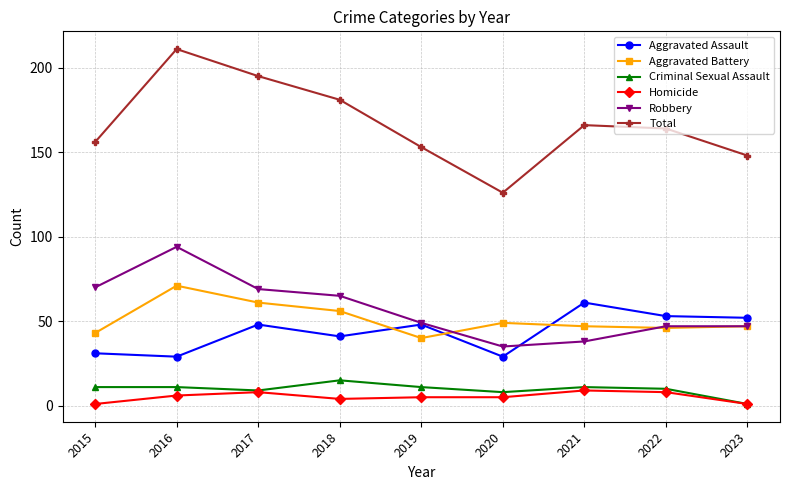

Which series changed the most between 2017 and 2020?

Total